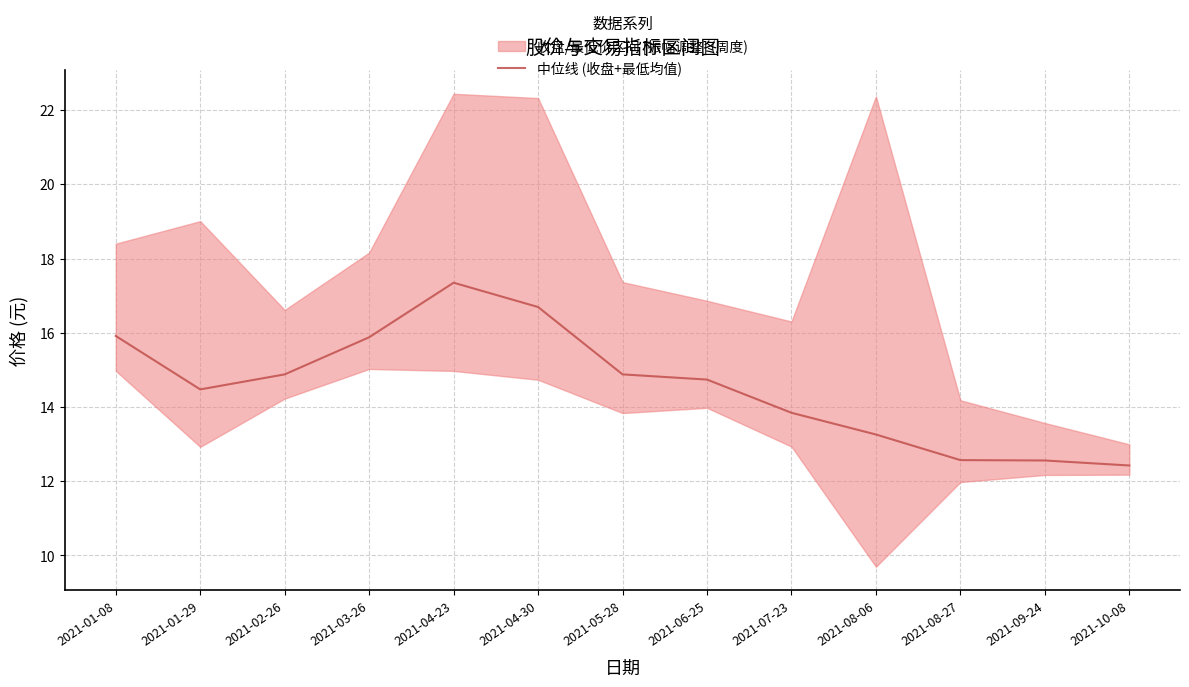

List the labels in order of value, smallest first.

2021-10-08, 2021-09-24, 2021-08-27, 2021-08-06, 2021-07-23, 2021-01-29, 2021-06-25, 2021-02-26, 2021-05-28, 2021-03-26, 2021-01-08, 2021-04-30, 2021-04-23